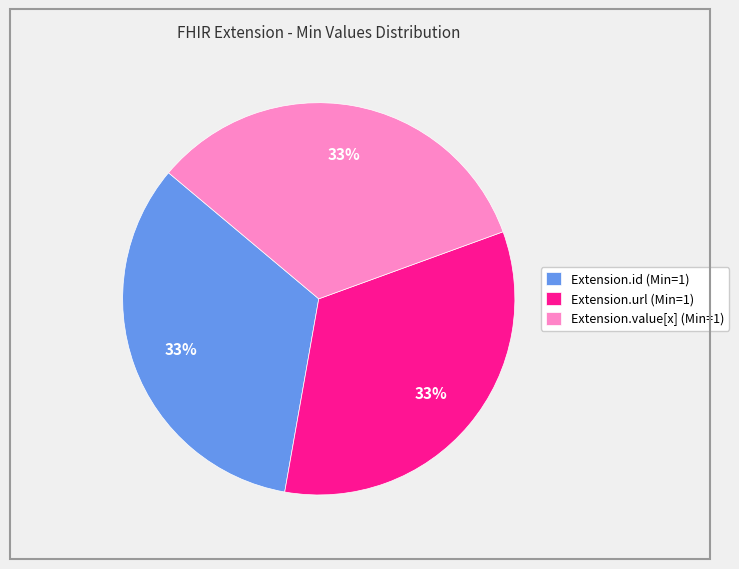

What percentage is the Extension.value[x] (Min=1) slice, to the nearest percent?

33%